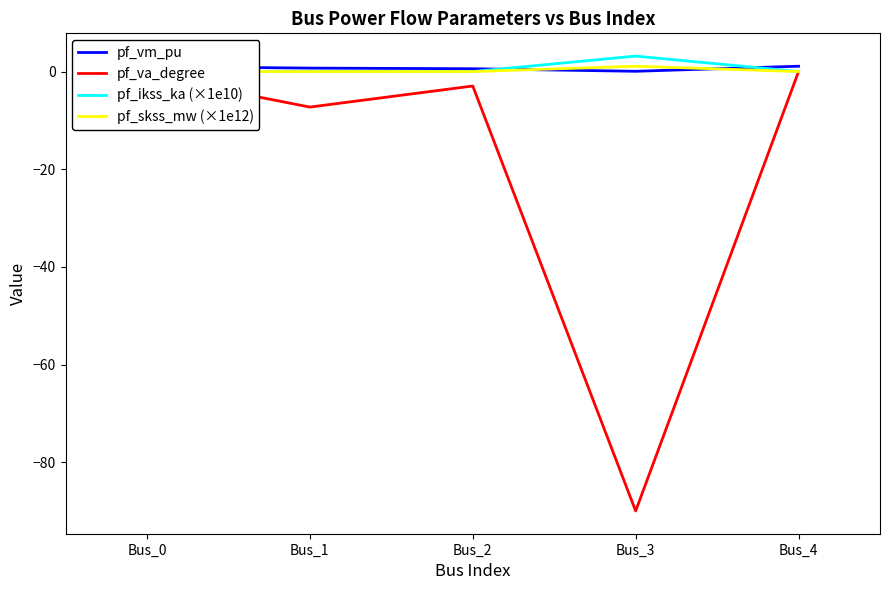

How many values in the pf_skss_mw (×1e12) series exceed 0?

1